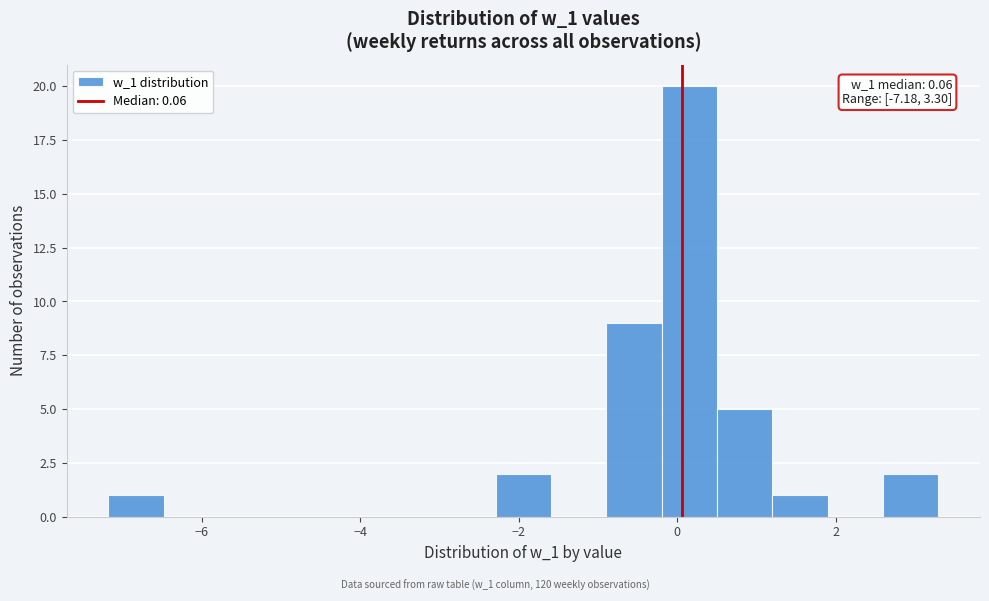

Read against the x-axis, roughly where is the centre of the tallest bar?

0.2